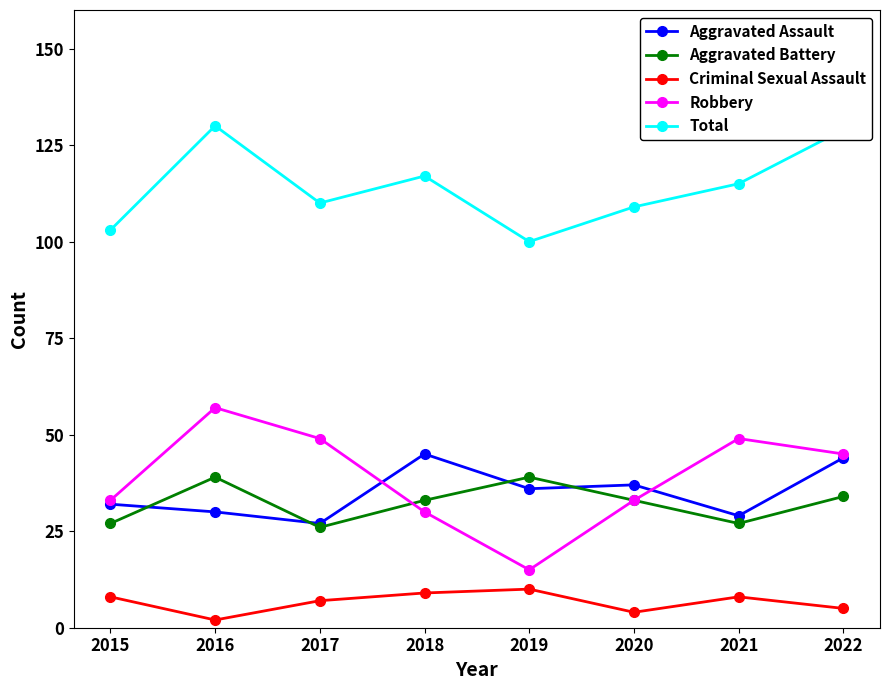

Reading left to right, extract all data points from this chart.

Aggravated Assault: 32	30	27	45	36	37	29	44
Aggravated Battery: 27	39	26	33	39	33	27	34
Criminal Sexual Assault: 8	2	7	9	10	4	8	5
Robbery: 33	57	49	30	15	33	49	45
Total: 103	130	110	117	100	109	115	129